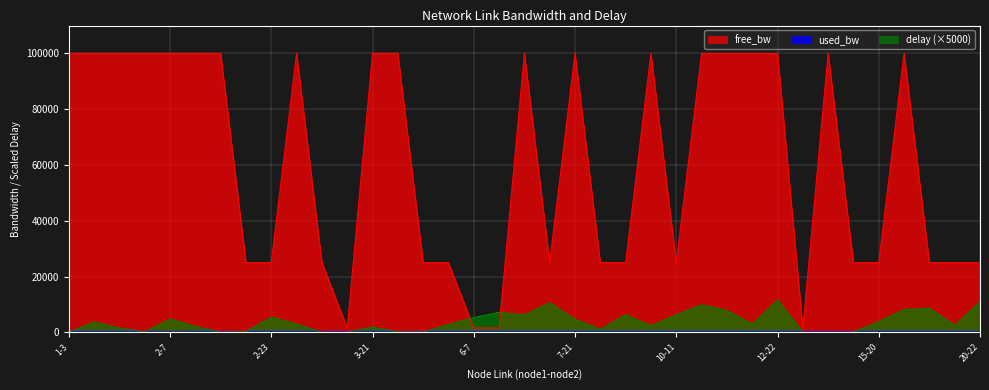

At which label does delay reach its minimum?

1-3